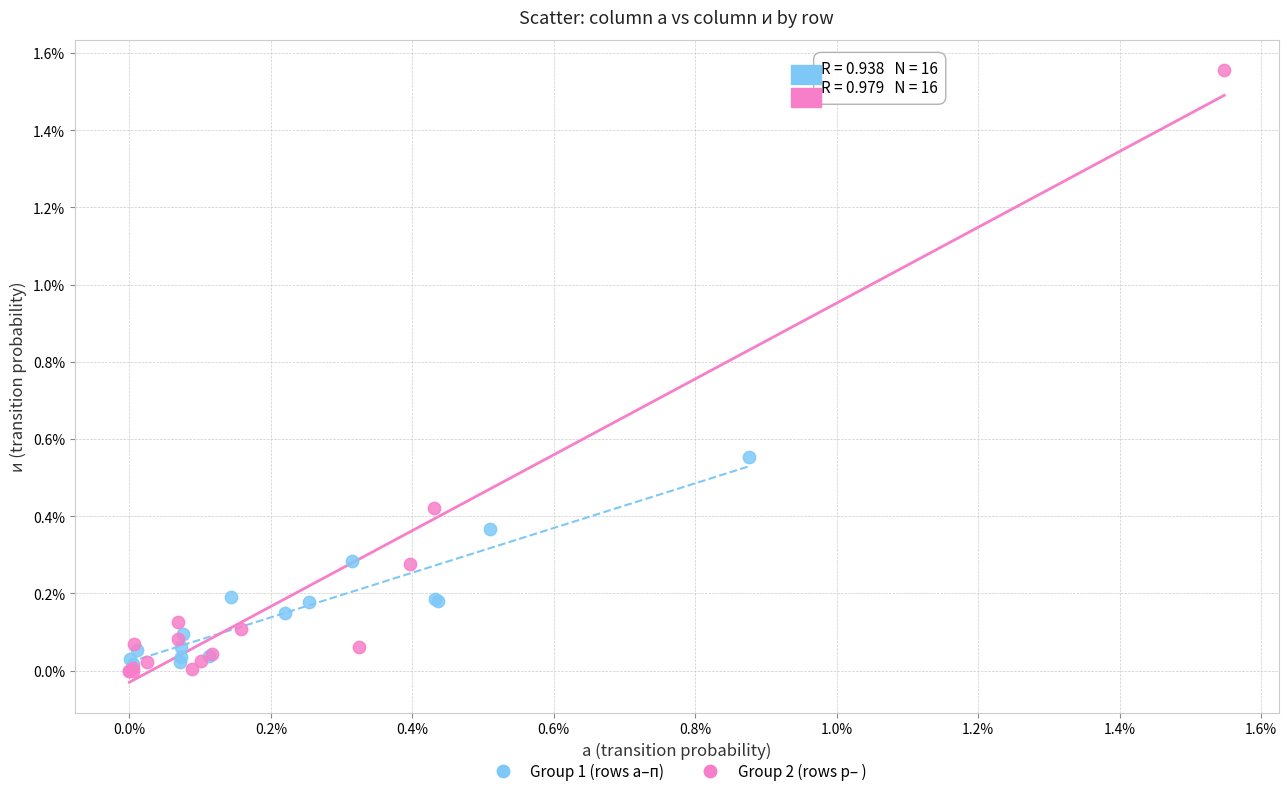

Which series contains the highest Y value?

Group 2 (rows р– )